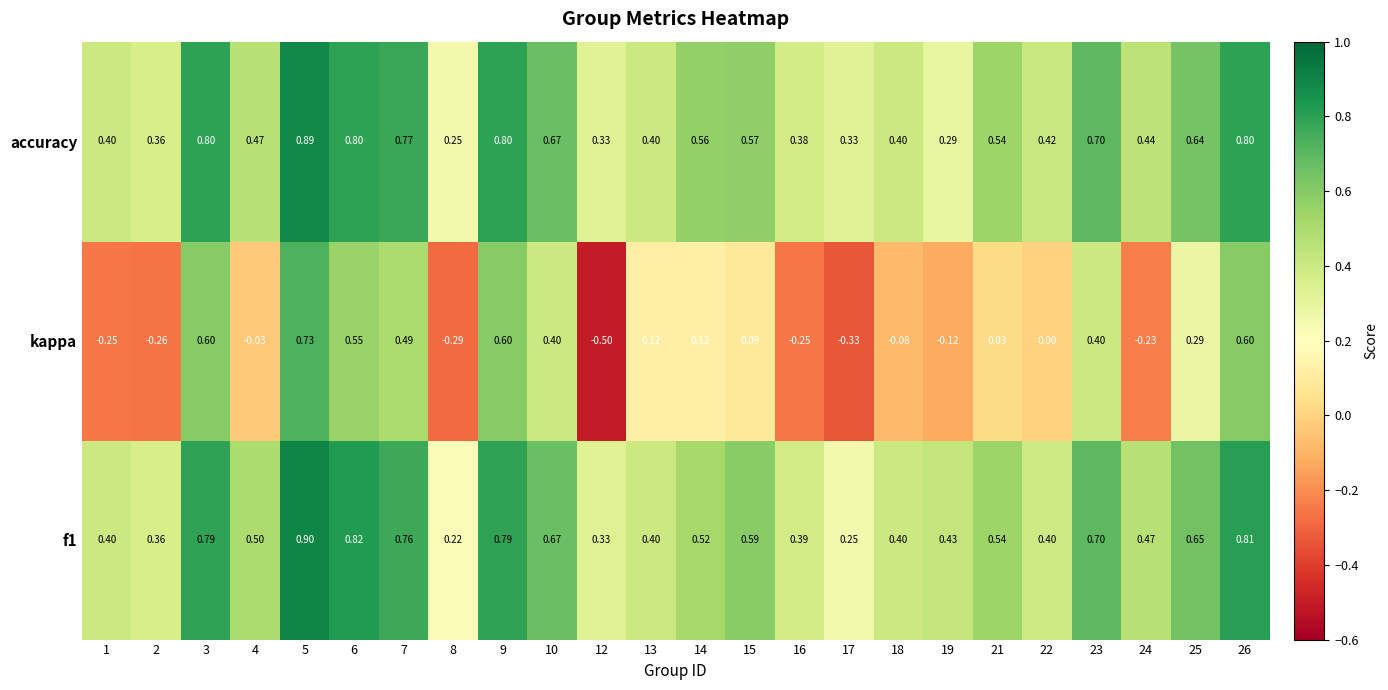

Is the value of kappa at 9 greater than the value of accuracy at 17?

Yes